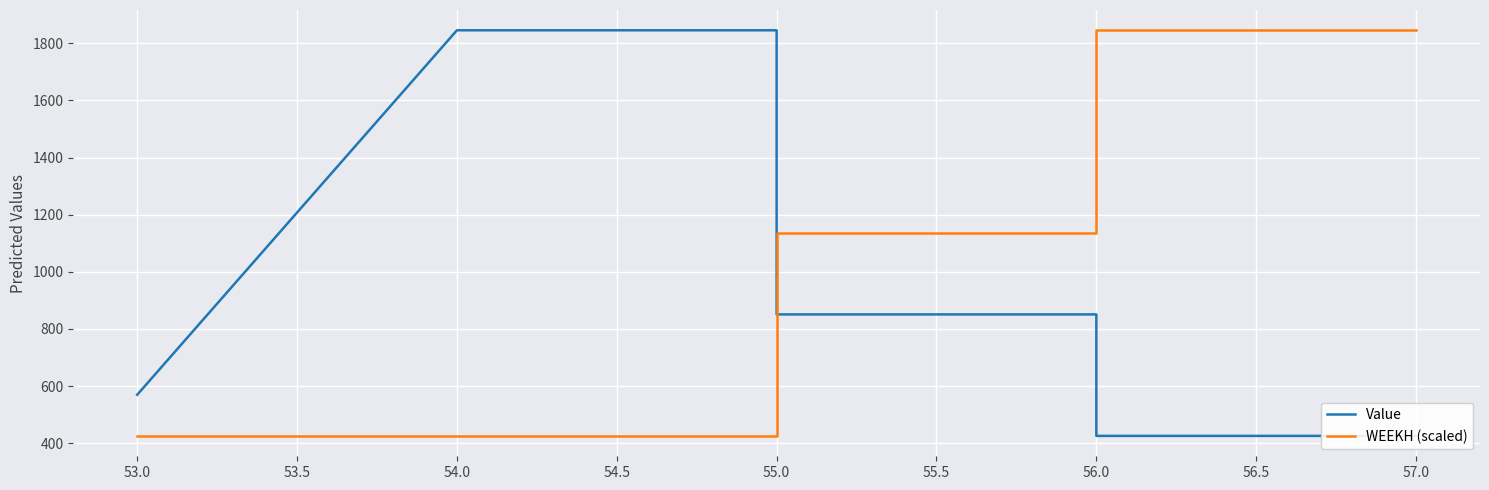

What is the label of the 6th point from the left?

56.0